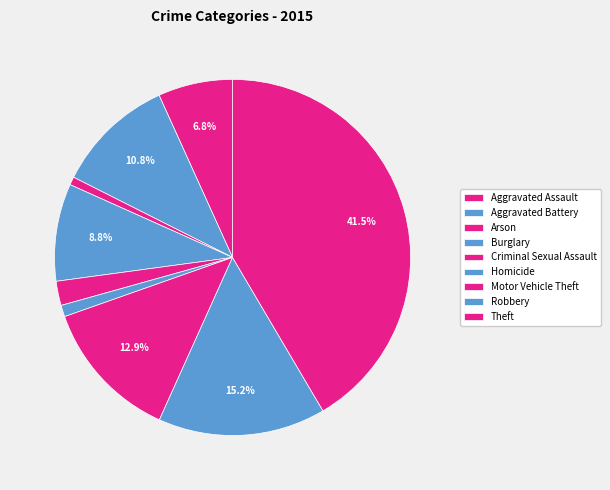

To the nearest percent, what is the combined percentage of Aggravated Assault and Robbery?

22%